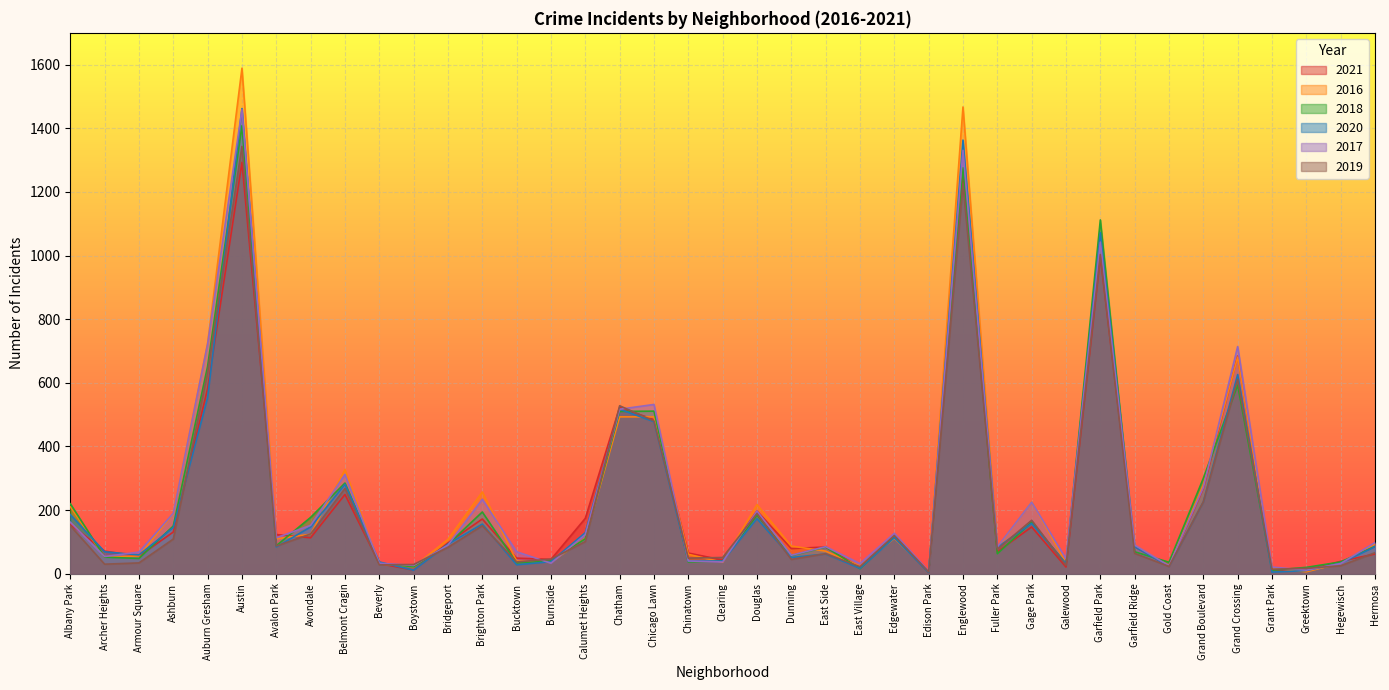

How many series are shown in this chart?

6